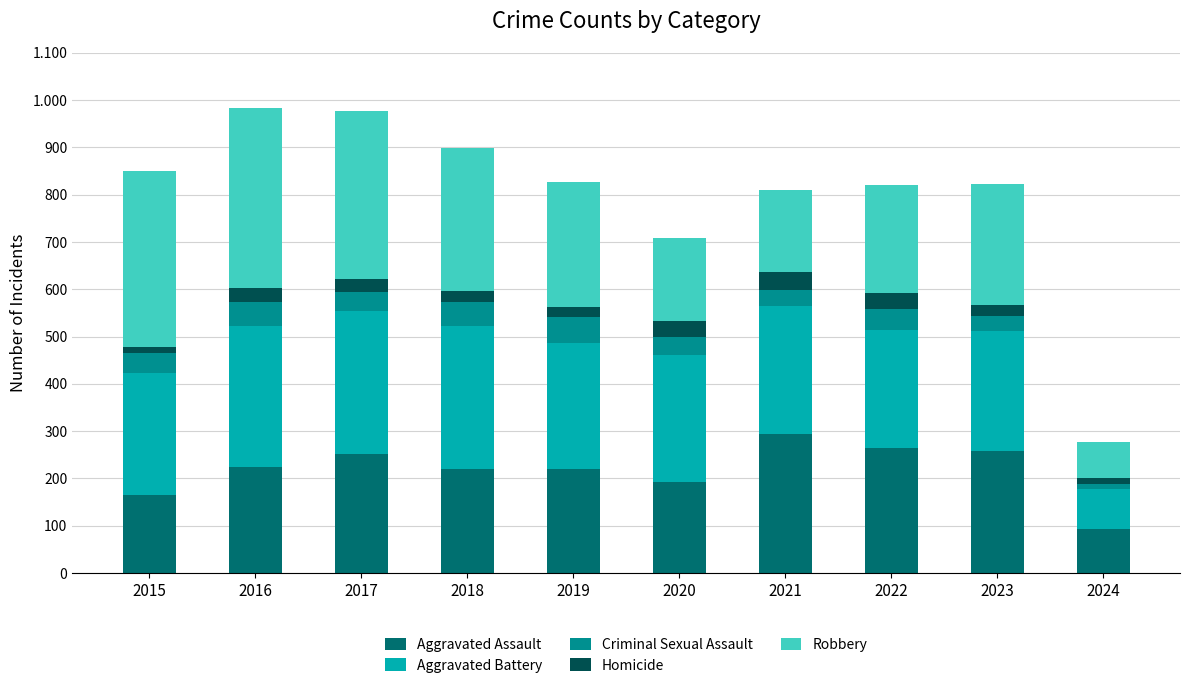

What are all the series names shown in the legend?

Aggravated Assault, Aggravated Battery, Criminal Sexual Assault, Homicide, Robbery